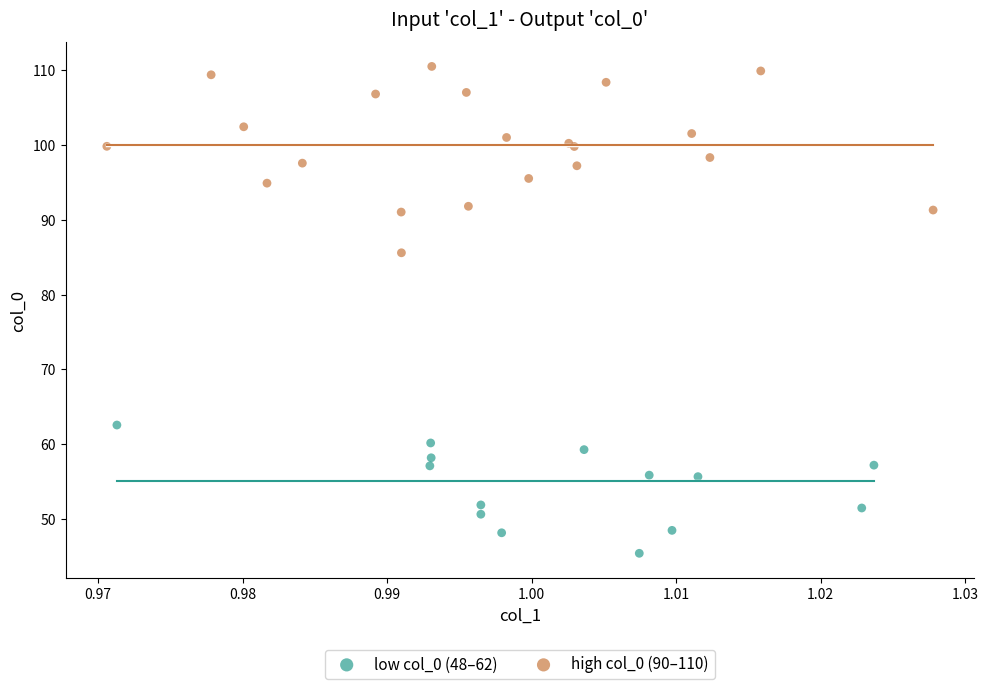

Which series has the widest spread of Y values?

high col_0 (90–110)